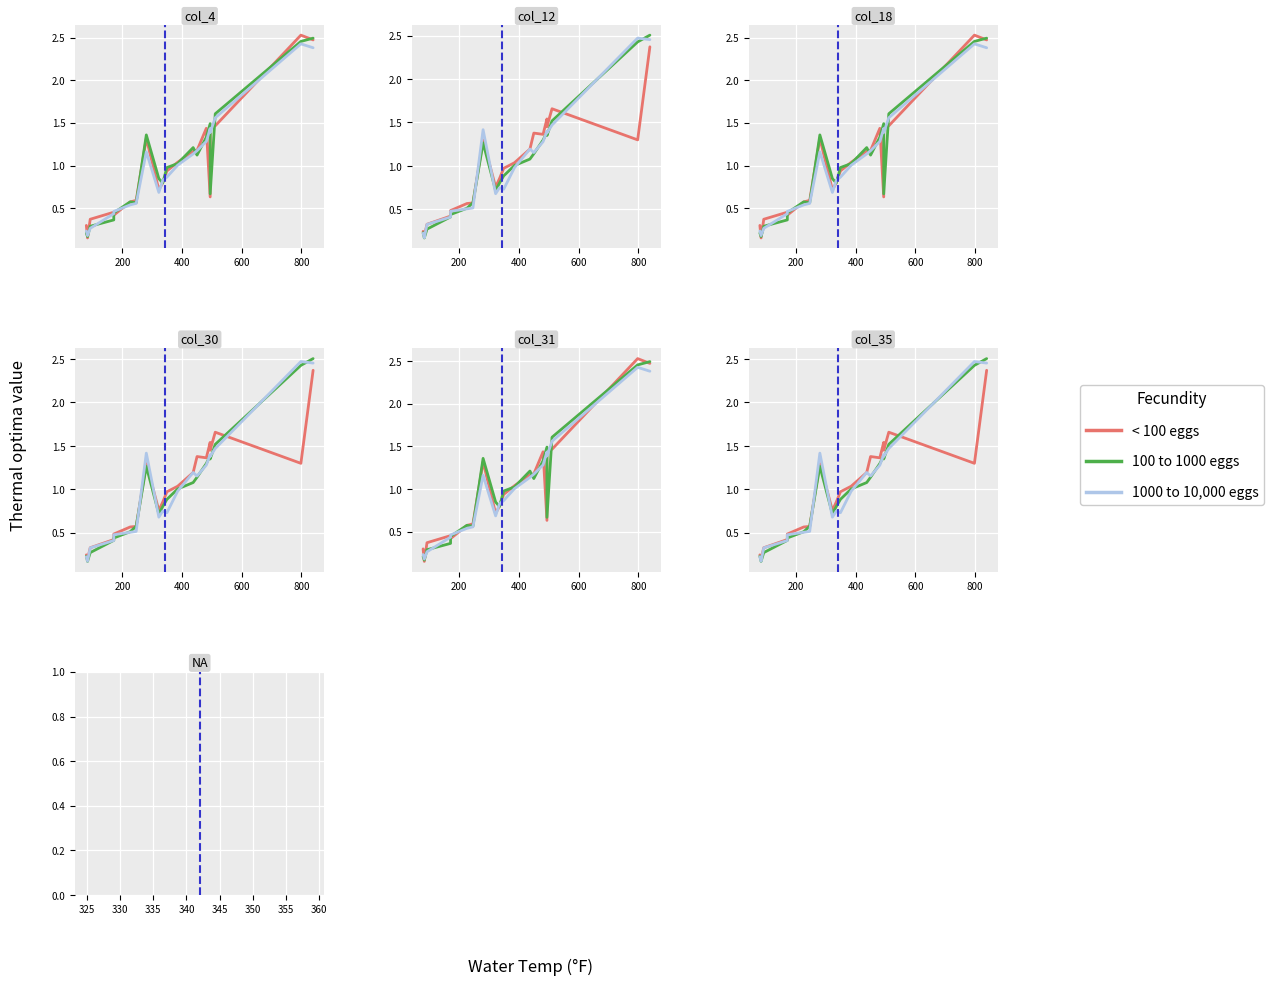

What is the smallest value displayed?

0.2